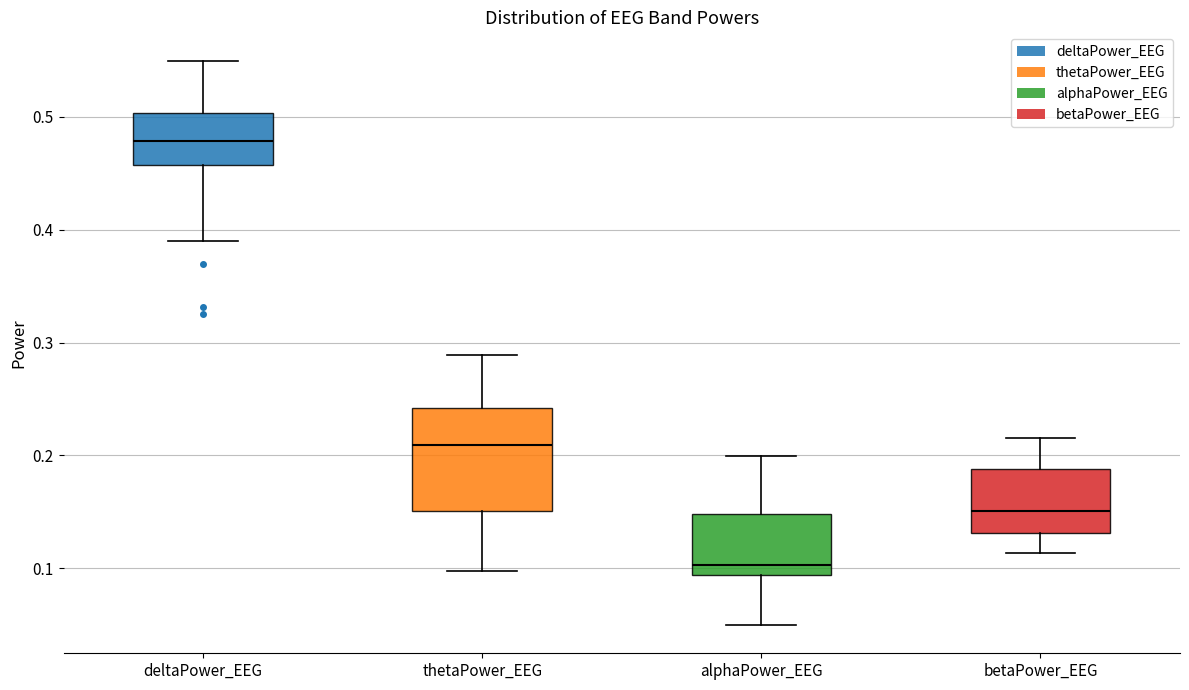

Reading left to right, read every box against the y-axis: the position of its median line, the range the box covers, and the ends of its whiskers. The values are not printed on the chart, so give them approximately, as read against the axis.

deltaPower_EEG: median 0.48, box 0.46 to 0.50, whiskers 0.39 to 0.55
thetaPower_EEG: median 0.21, box 0.15 to 0.24, whiskers 0.10 to 0.29
alphaPower_EEG: median 0.10, box 0.09 to 0.15, whiskers 0.05 to 0.20
betaPower_EEG: median 0.15, box 0.13 to 0.19, whiskers 0.11 to 0.22